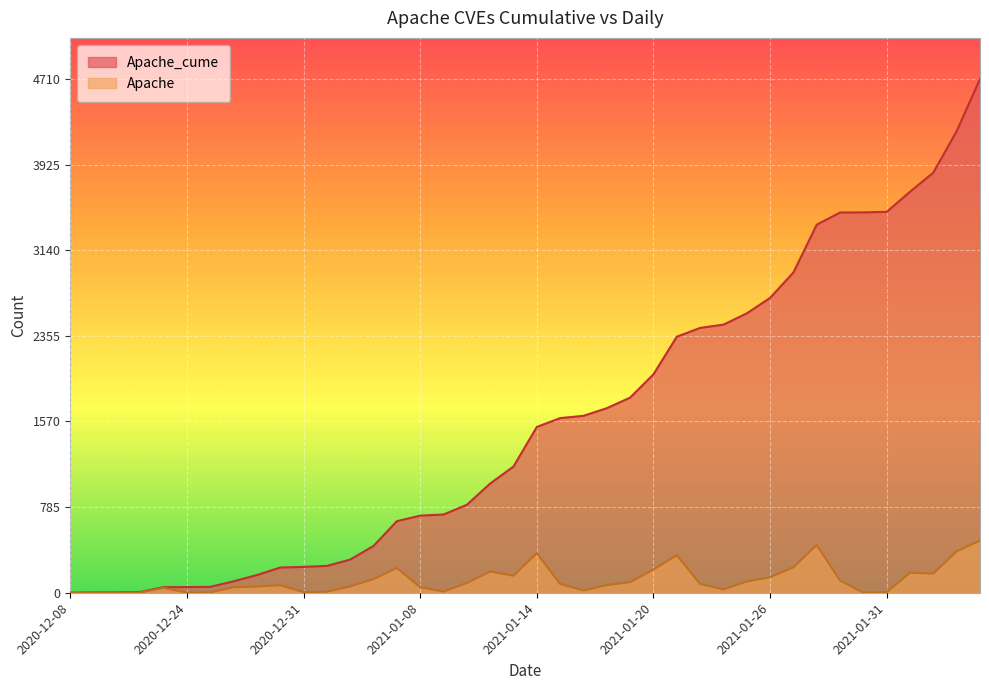

Reading right to left, list all the values displayed in this chart.

Apache_cume: 4710	4232	3852	3676	3492	3487	3486	3374	2936	2703	2561	2458	2428	2347	2002	1789	1692	1622	1601	1520	1157	1001	806	717	707	656	429	304	246	237	231	162	105	54	52	51	7	5	3	1
Apache: 478	380	176	184	5	1	112	438	233	142	103	30	81	345	213	97	70	21	81	363	156	195	89	10	51	227	125	58	9	6	69	57	51	2	1	44	2	2	2	0